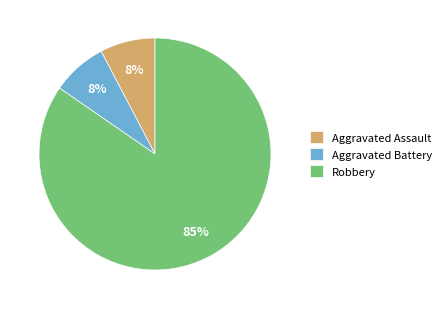

Is it true that Robbery is 72% of the pie?

False